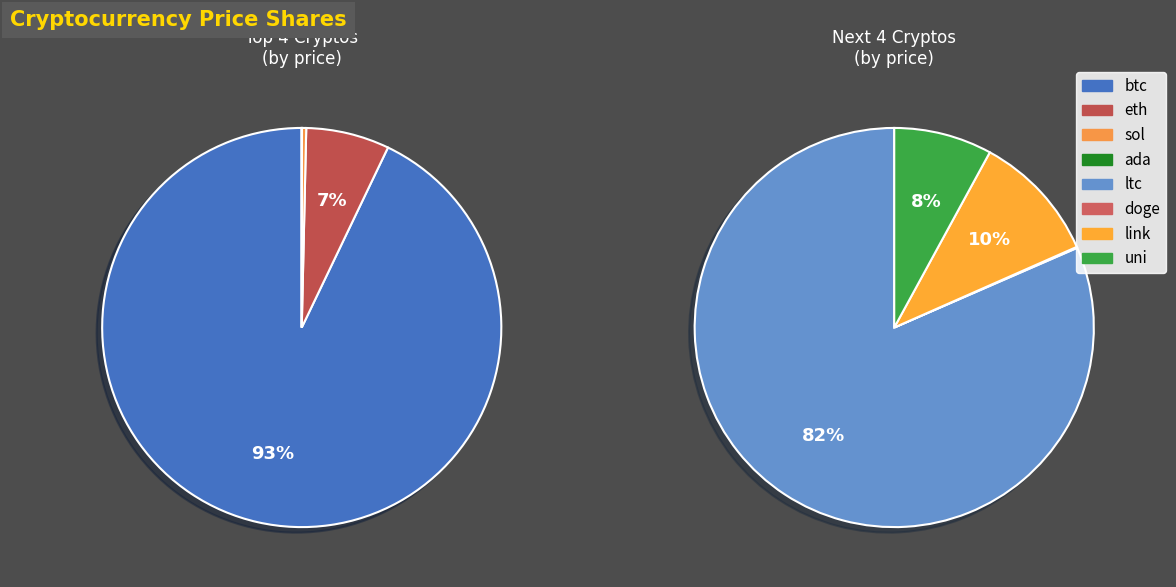

Which category has the smallest portion of the pie?

doge